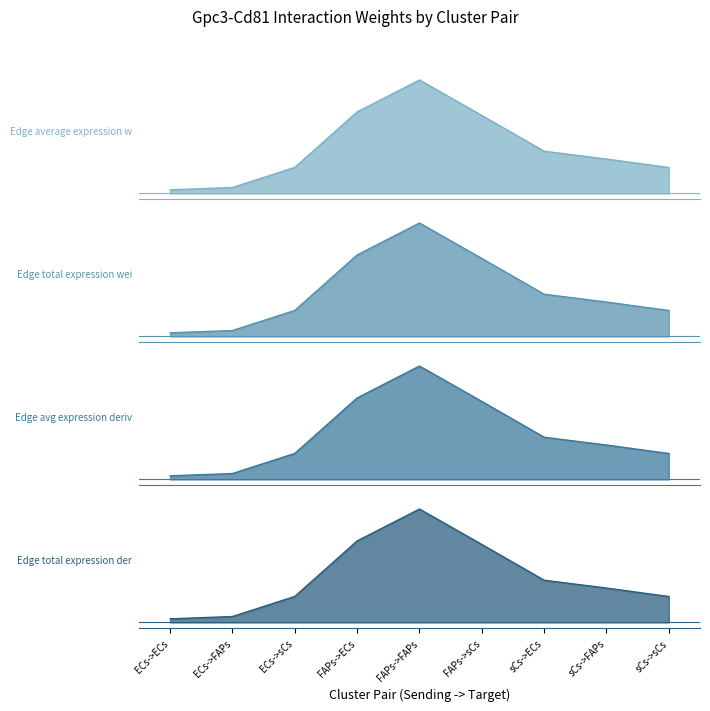

What is the average value of the Edge total expression derived specificity series?

0.1